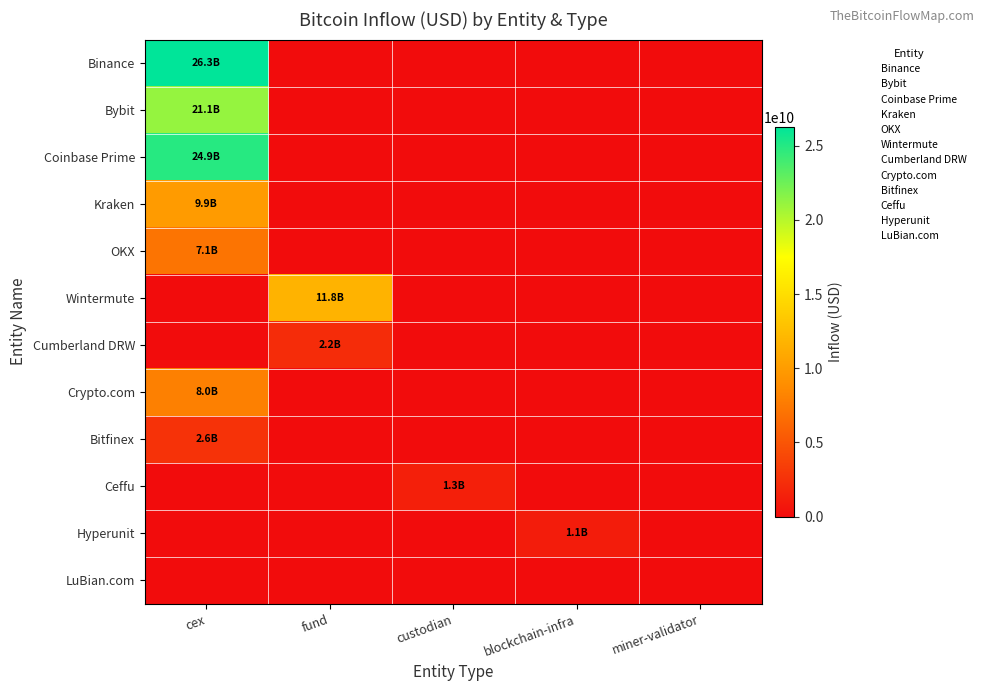

Count the number of data series in this chart.

12